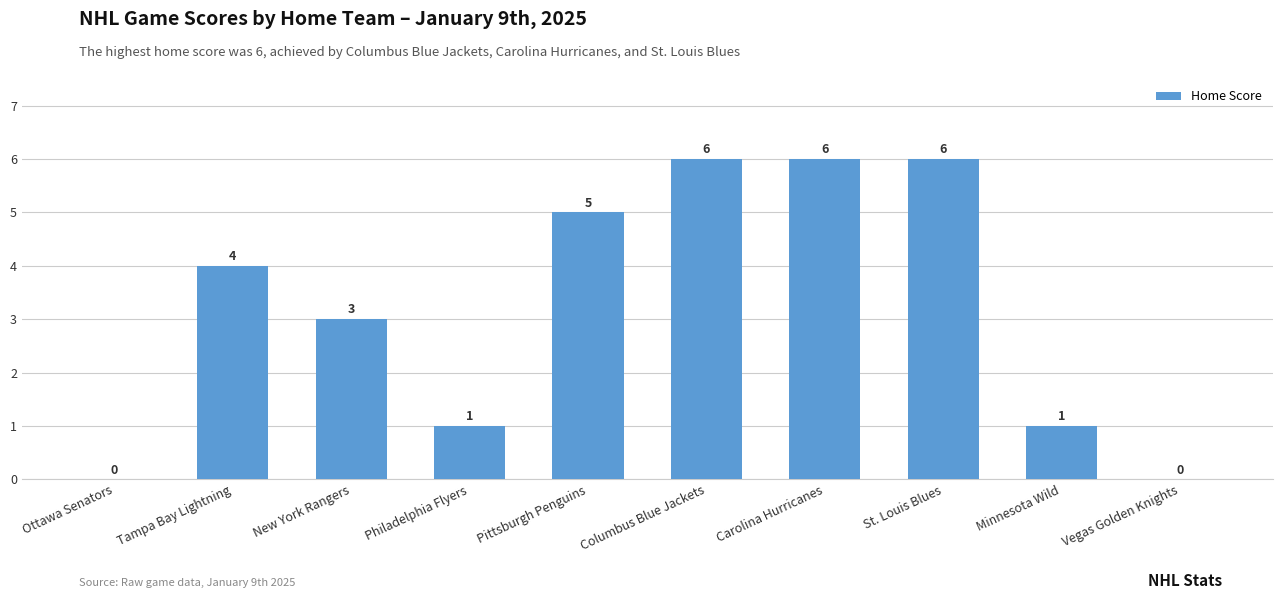

Is it true that the value at Ottawa Senators is 0?

True